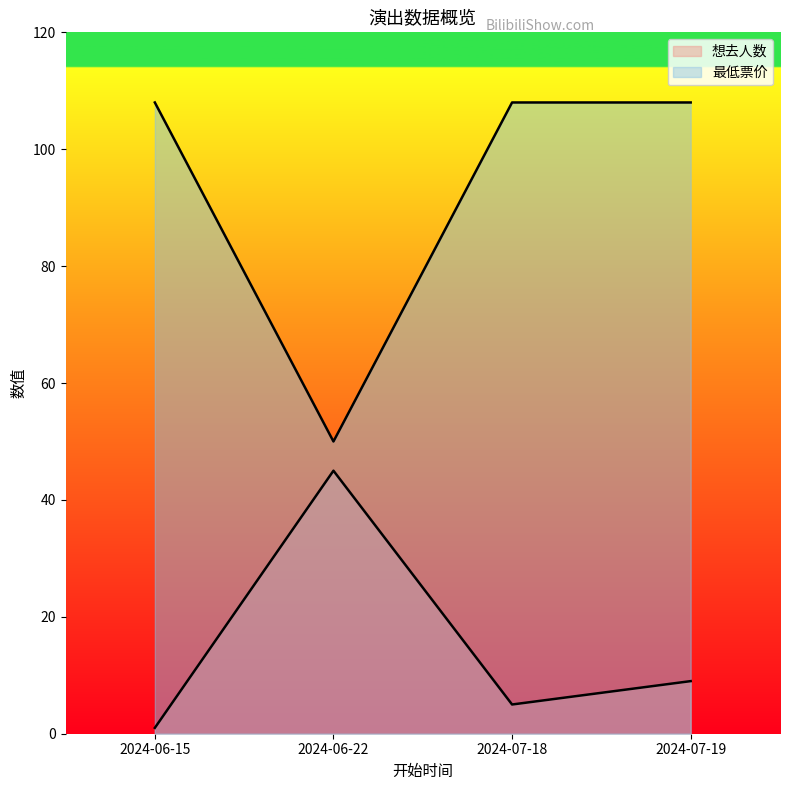

Which series has the largest range (max minus min)?

最低票价